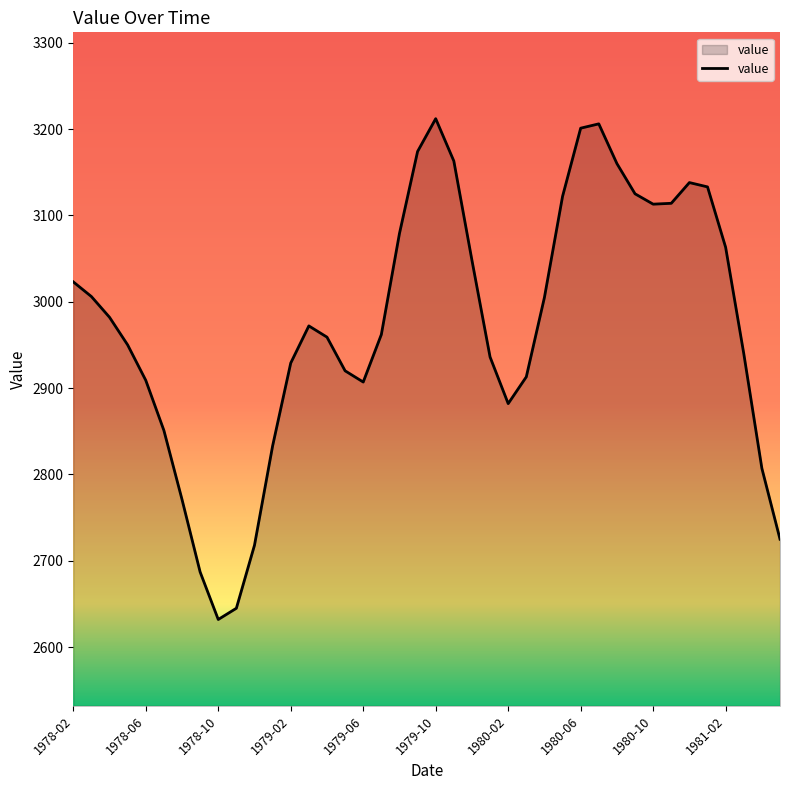

What is the smallest value displayed?

2632